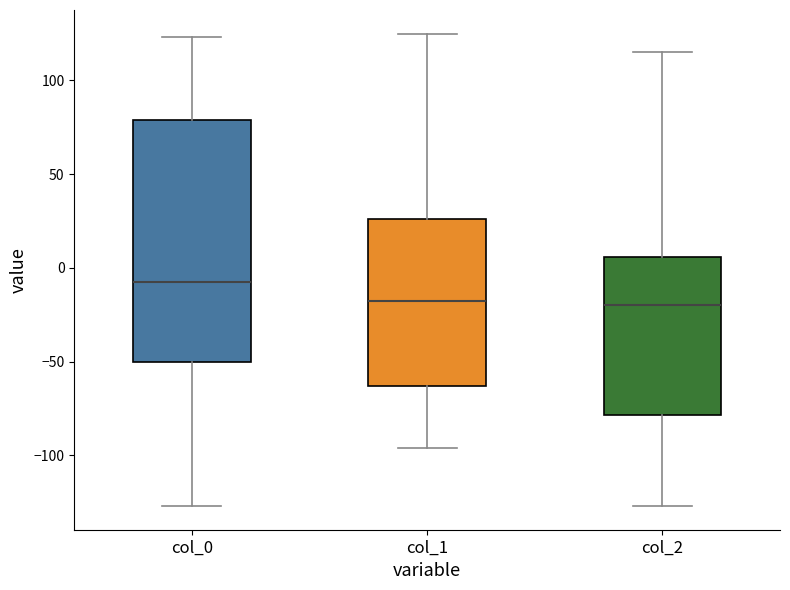

Reading left to right, read every box against the y-axis: the position of its median line, the range the box covers, and the ends of its whiskers. The values are not printed on the chart, so give them approximately, as read against the axis.

col_0: median -5, box -50 to 80, whiskers -125 to 125
col_1: median -15, box -65 to 25, whiskers -95 to 125
col_2: median -20, box -80 to 5, whiskers -125 to 115